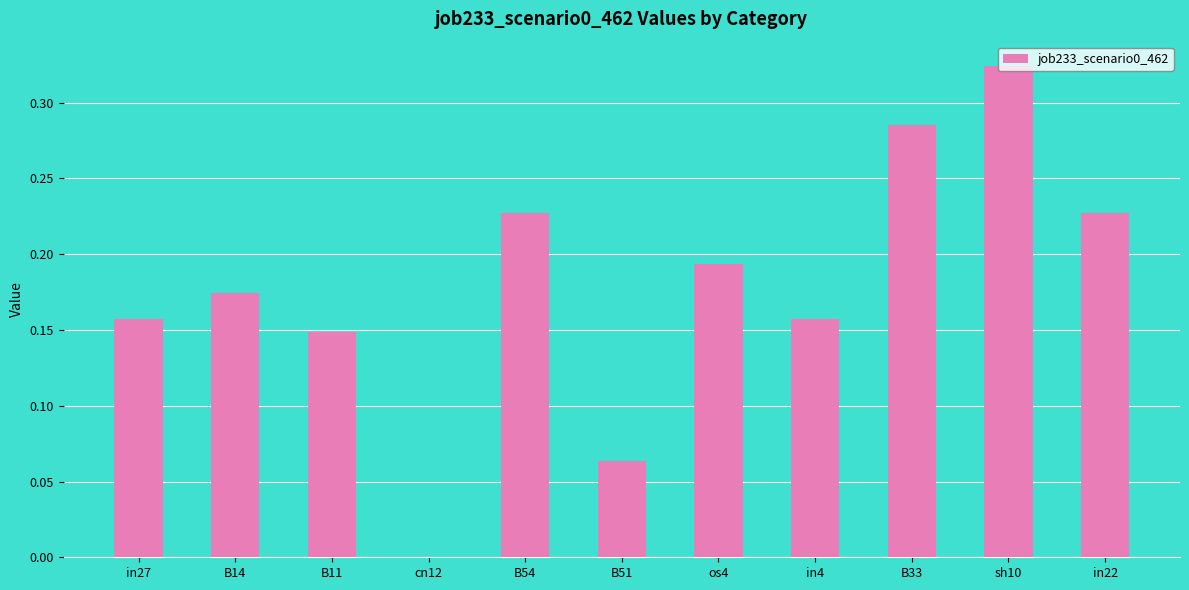

Is it true that the value at in27 is 0.0?

False